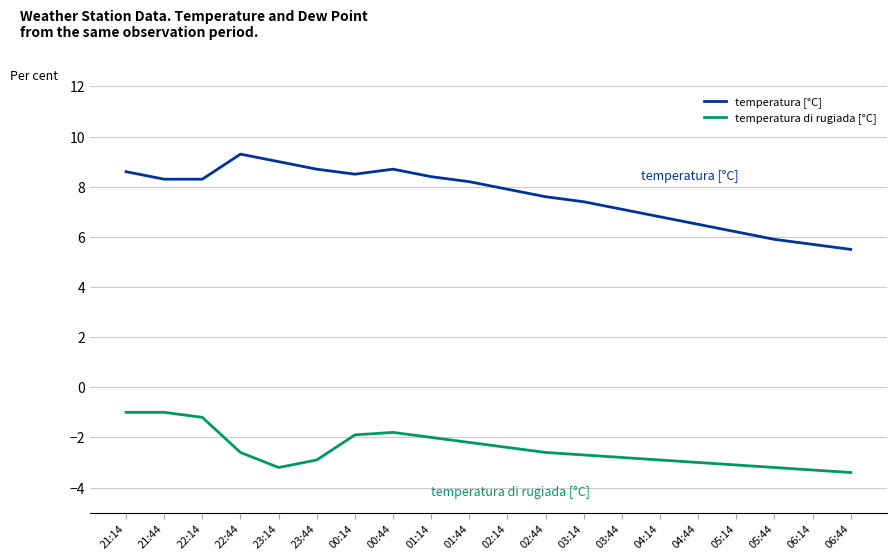

Is it true that temperatura di rugiada [°C] equals -3.3 at 01:44?

False